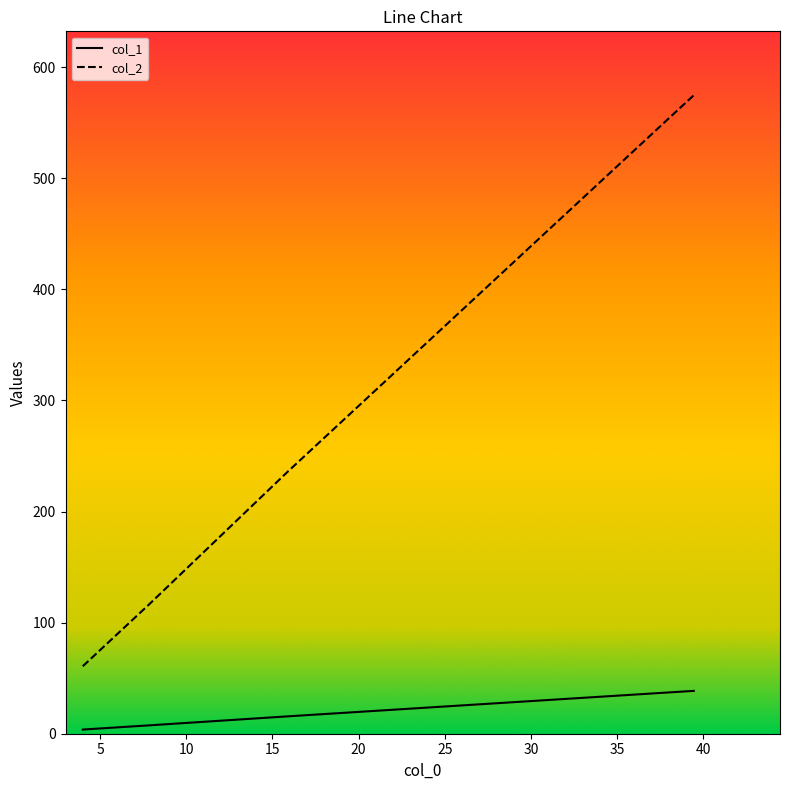

Rank the series by their average value, from lowest to highest.

col_1, col_2